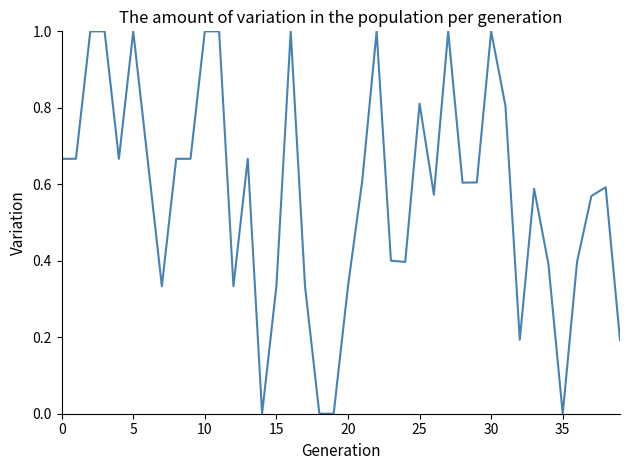

What is the difference between the maximum and minimum values?

1.0